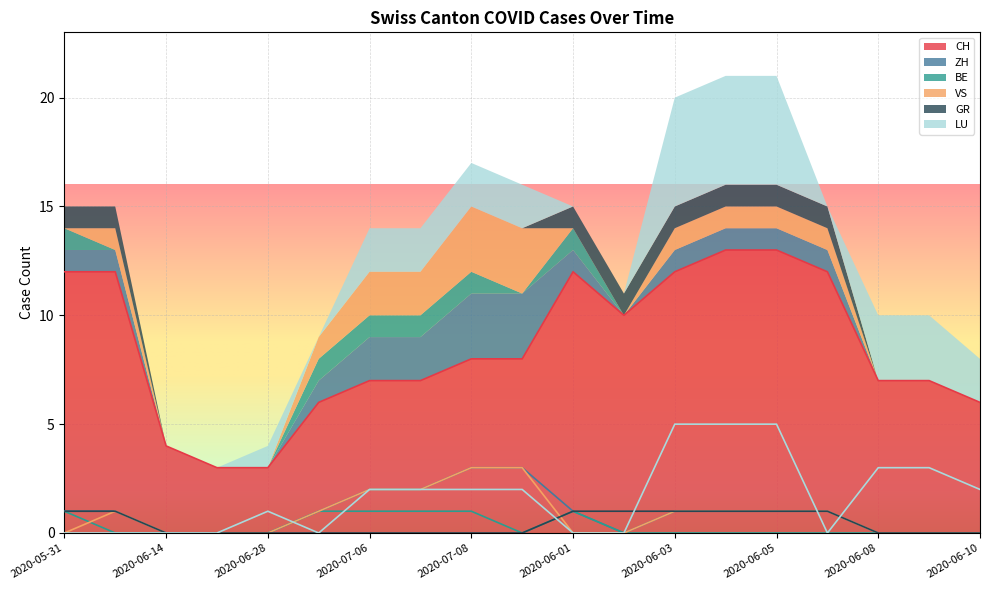

True or false: LU has more than 1 interior local peaks.

False